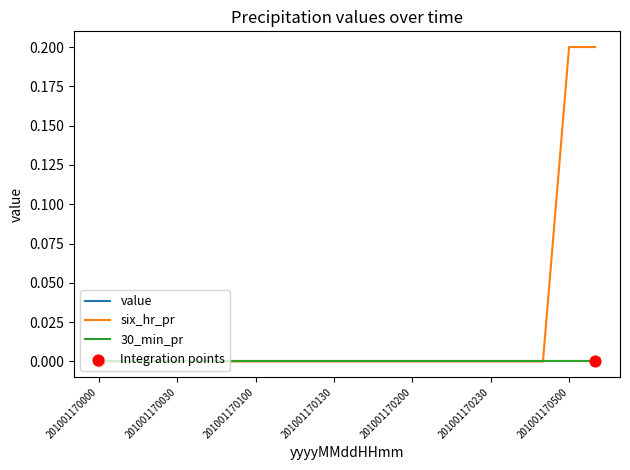

At how many categories does at least one series exceed 0?

2